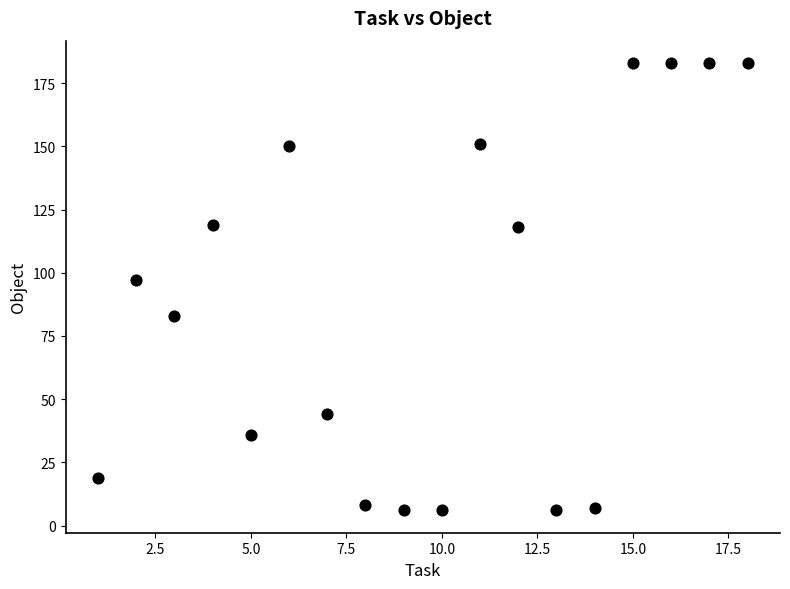

What is the range of X values (max minus min)?

17